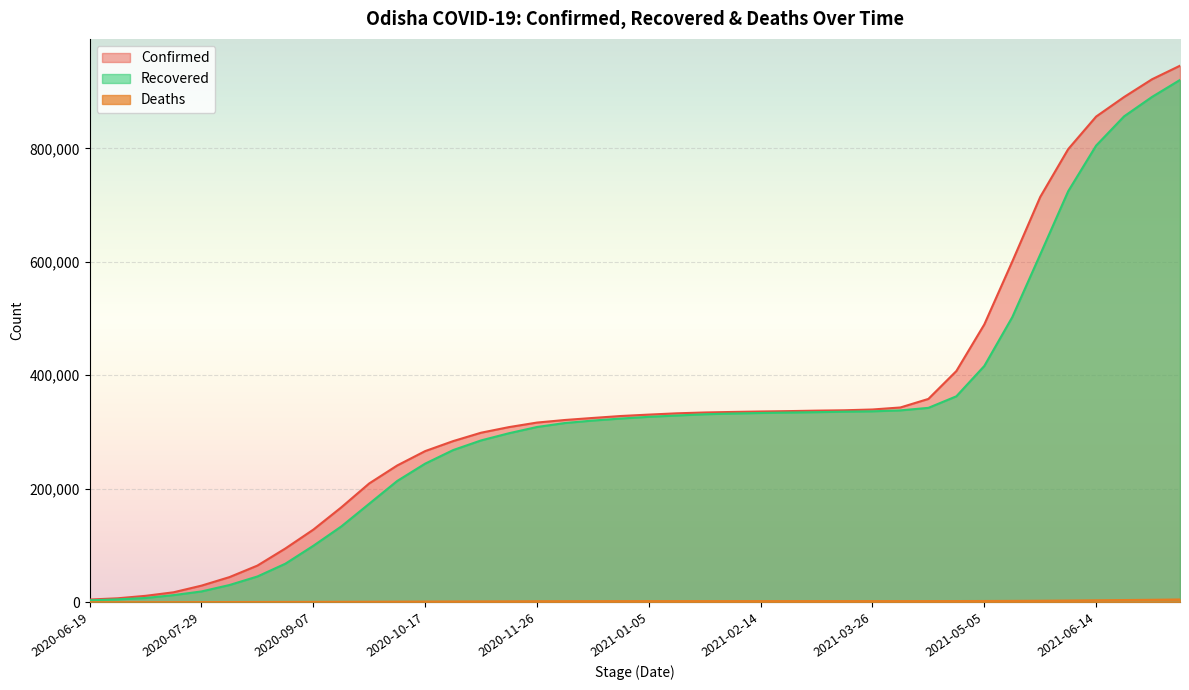

What is the sum of all Deaths values?

65836